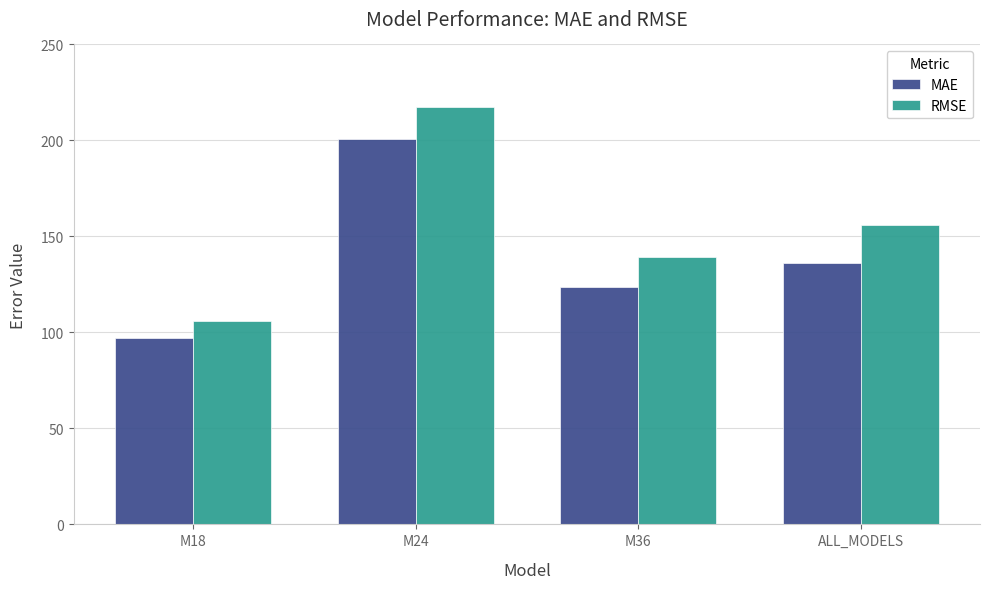

Where does the RMSE series first go above 155?

M24